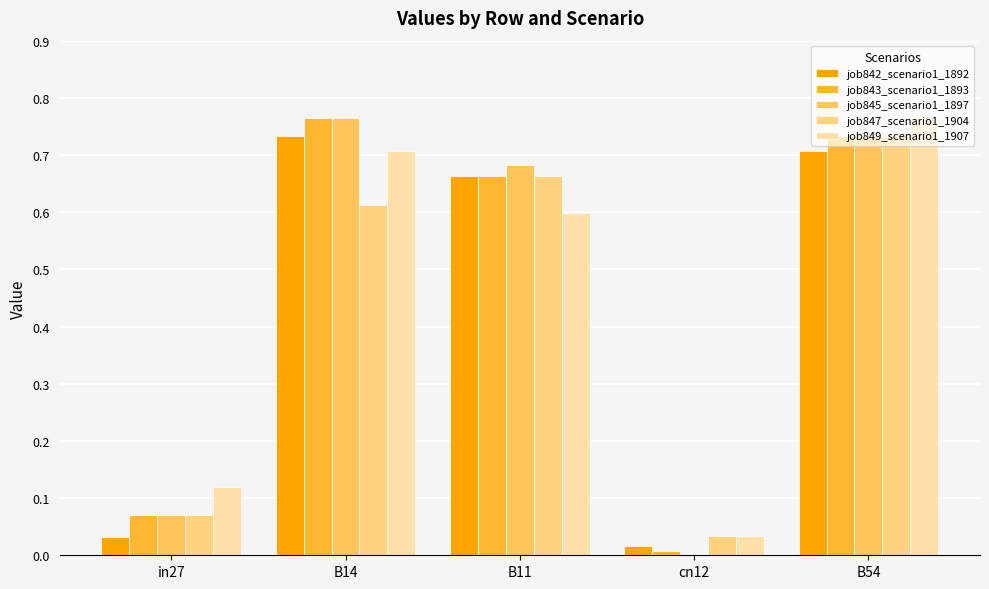

What is the average value of the job843_scenario1_1893 series?

0.4